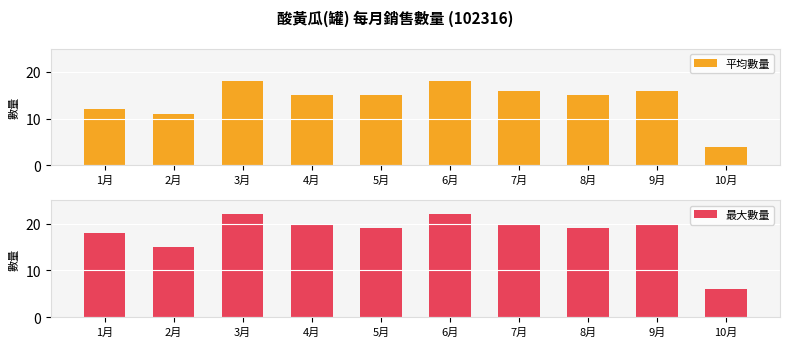

Reading left to right, transcribe all the data shown in this chart.

平均數量: 12	11	18	15	15	18	16	15	16	4
最大數量: 18	15	22	20	19	22	20	19	20	6